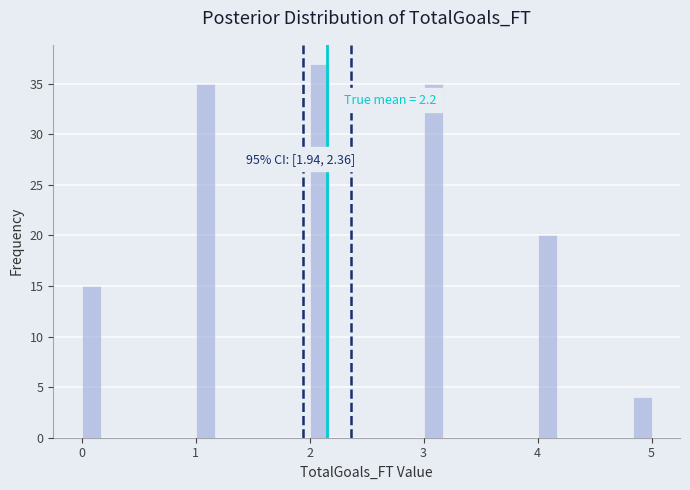

Read against the x-axis, roughly where is the centre of the tallest bar?

2.1